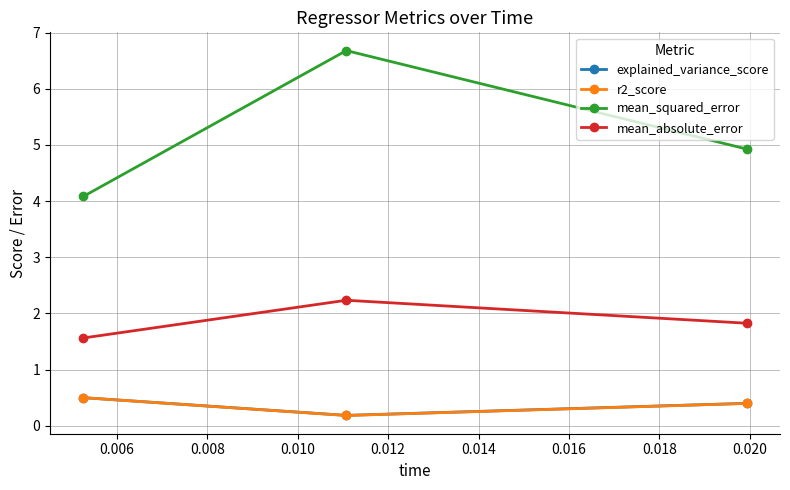

What is the minimum value for mean_squared_error?

4.1